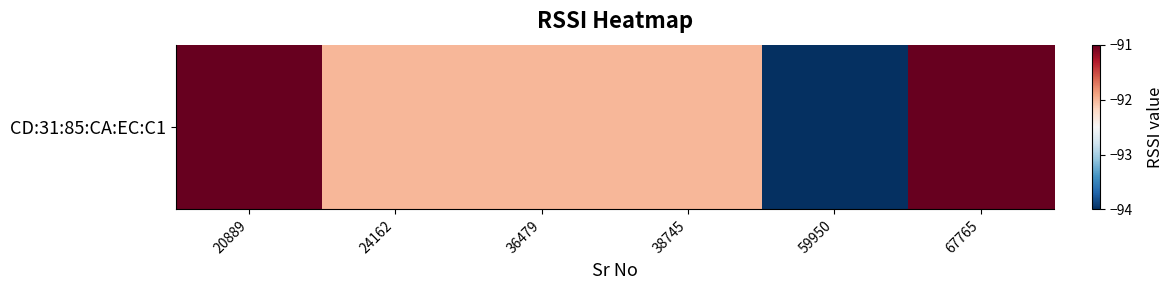

What is the smallest value displayed?

-94